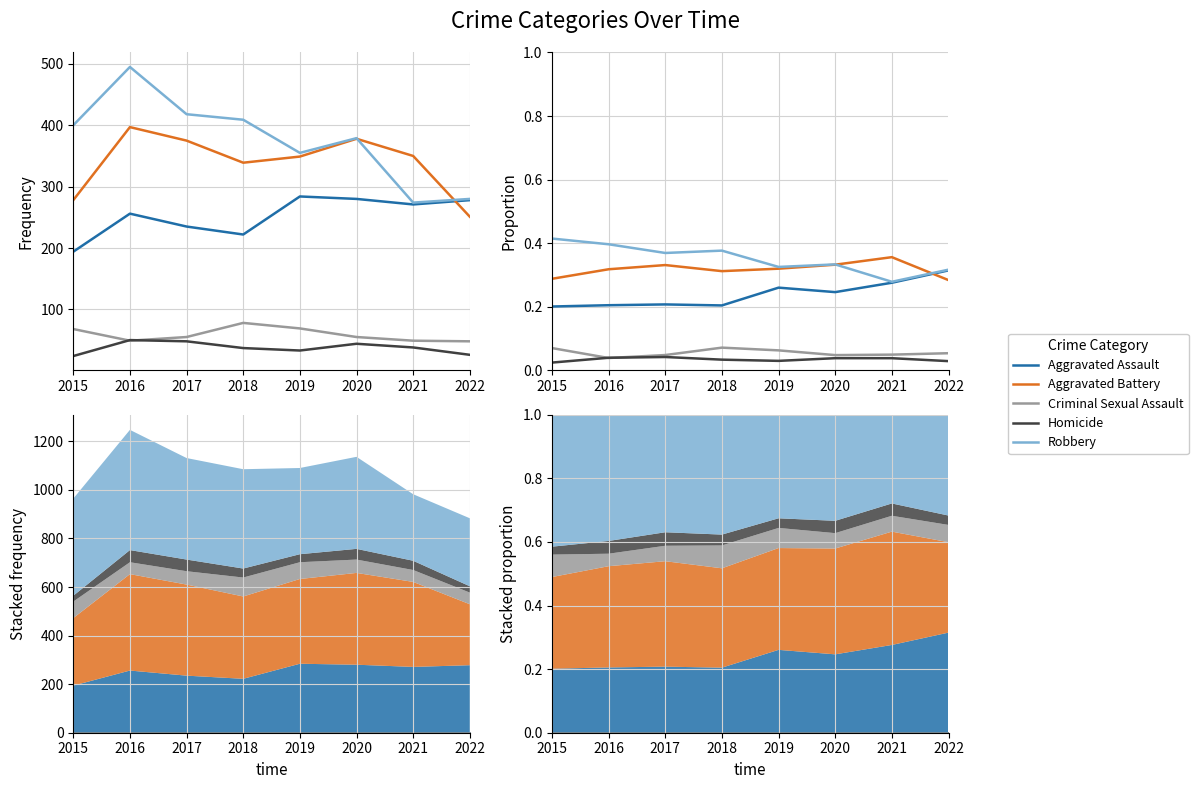

Which series changed the most between 2018 and 2020?

Robbery